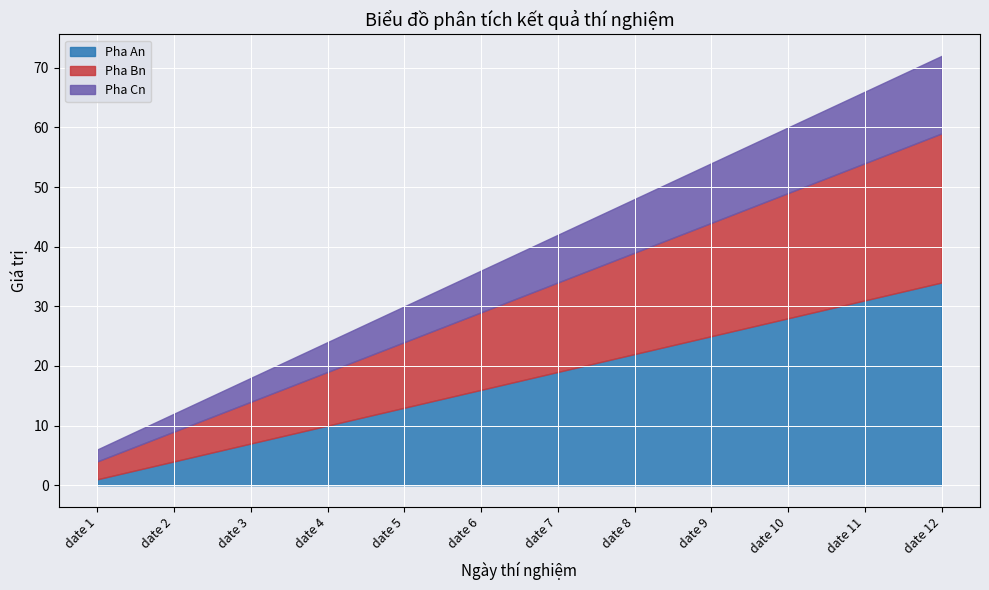

What are all the series names shown in the legend?

Pha An, Pha Bn, Pha Cn